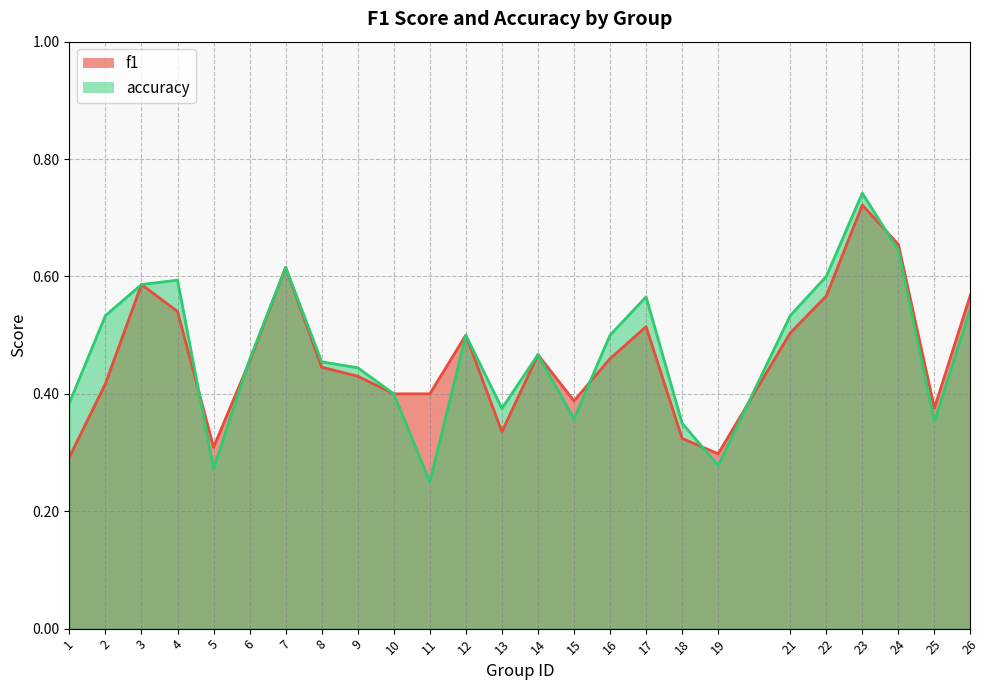

Between 3 and 12, which is larger?

3